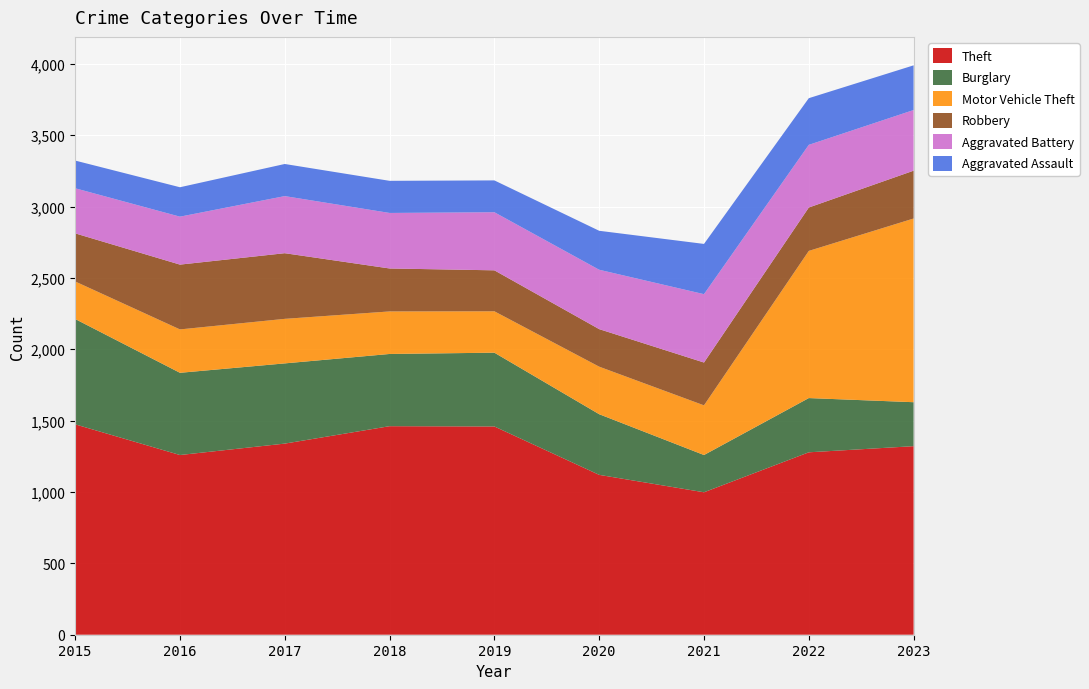

Reading left to right, transcribe all the data shown in this chart.

Theft: 2015=1474	2016=1259	2017=1339	2018=1461	2019=1459	2020=1120	2021=998	2022=1278	2023=1321
Burglary: 2015=738	2016=576	2017=562	2018=506	2019=517	2020=425	2021=261	2022=380	2023=308
Motor Vehicle Theft: 2015=263	2016=304	2017=312	2018=298	2019=290	2020=333	2021=348	2022=1031	2023=1287
Robbery: 2015=337	2016=454	2017=460	2018=301	2019=287	2020=263	2021=300	2022=304	2023=335
Aggravated Battery: 2015=316	2016=336	2017=400	2018=389	2019=407	2020=416	2021=479	2022=439	2023=425
Aggravated Assault: 2015=194	2016=206	2017=225	2018=225	2019=223	2020=273	2021=352	2022=327	2023=313